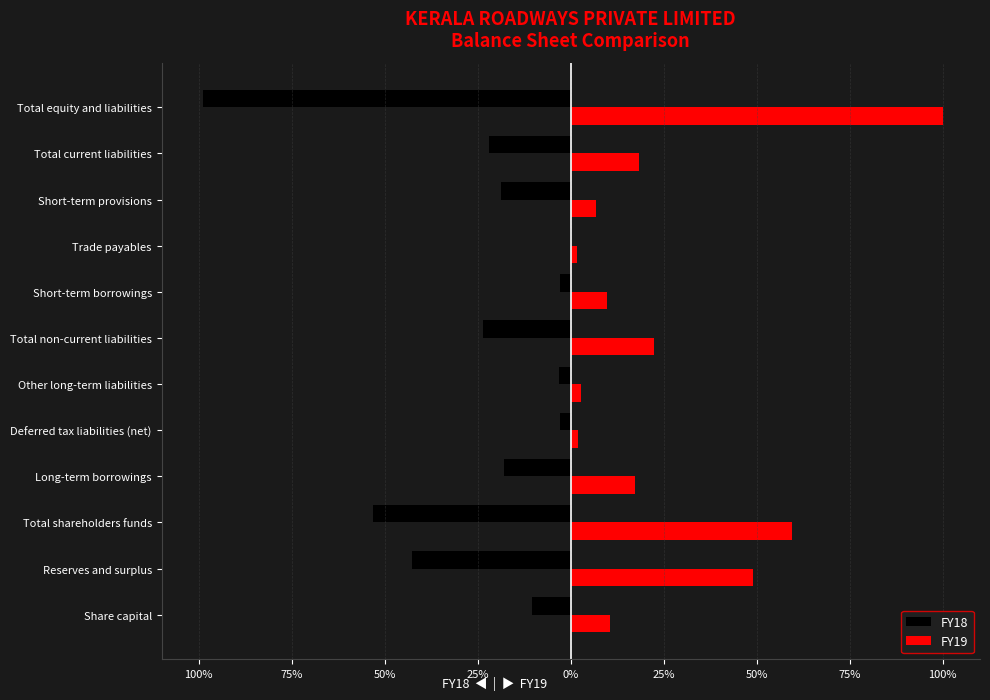

List the series in order of their peak value, lowest first.

FY18, FY19